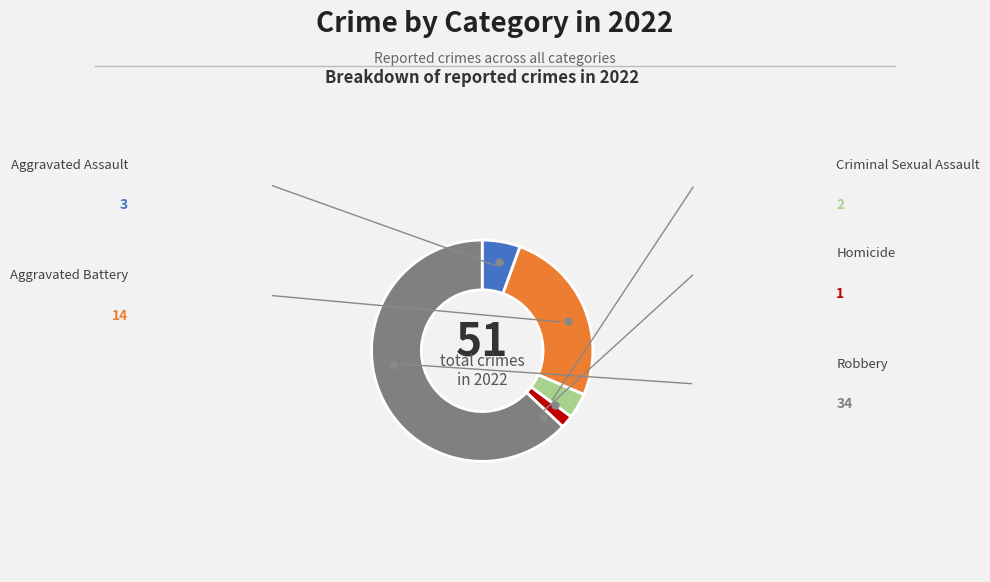

Count the number of slices in the pie.

5